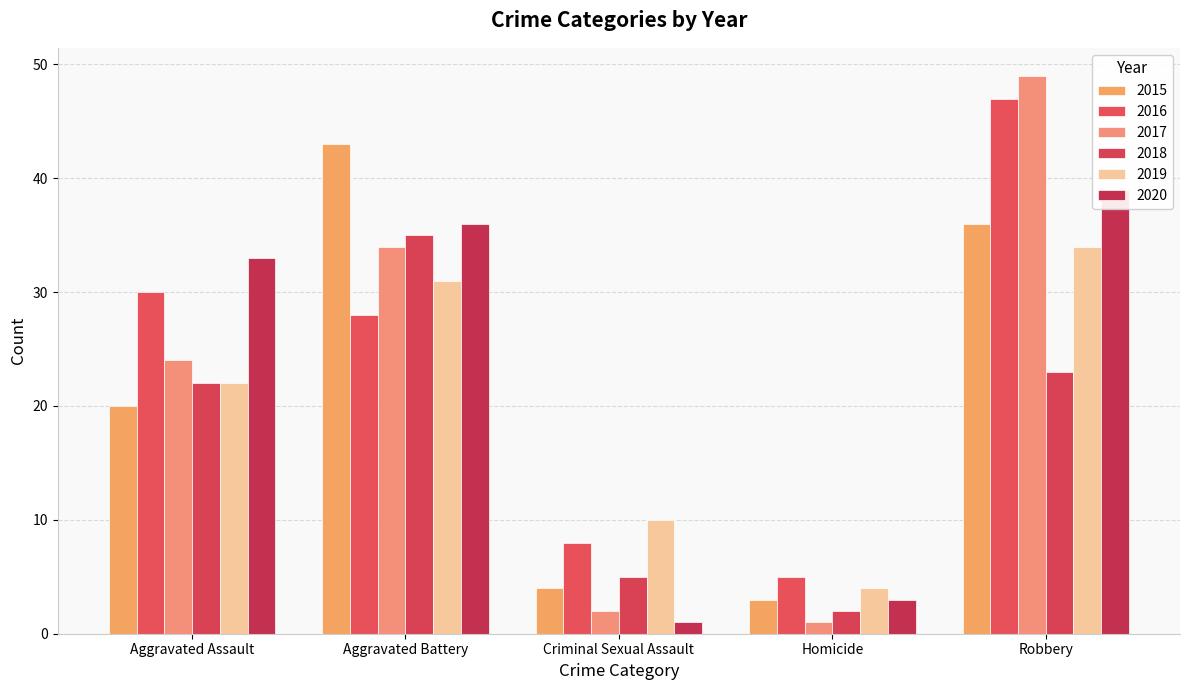

At which label does 2018 reach its minimum?

Homicide